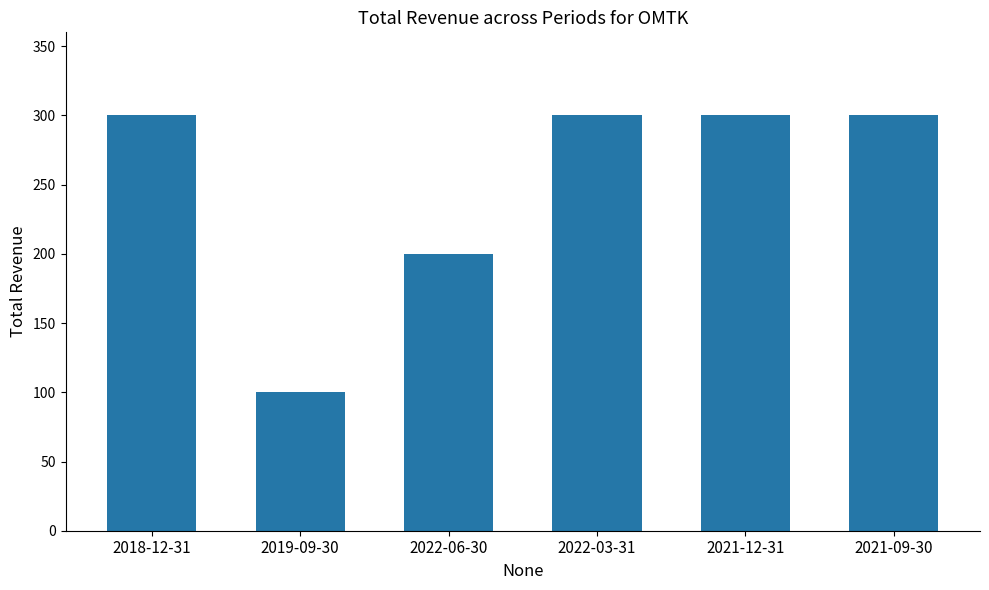

Is it true that the value at 2022-06-30 is 200?

True